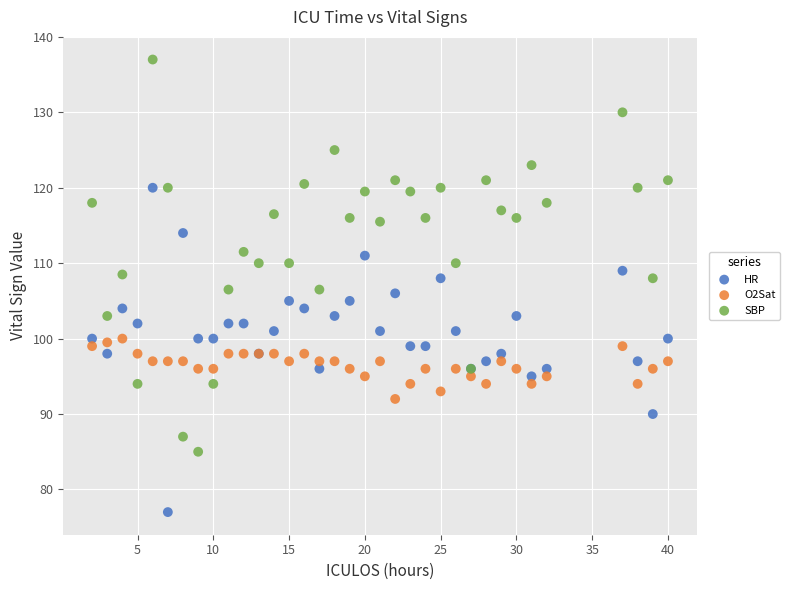

Which series contains the highest Y value?

SBP